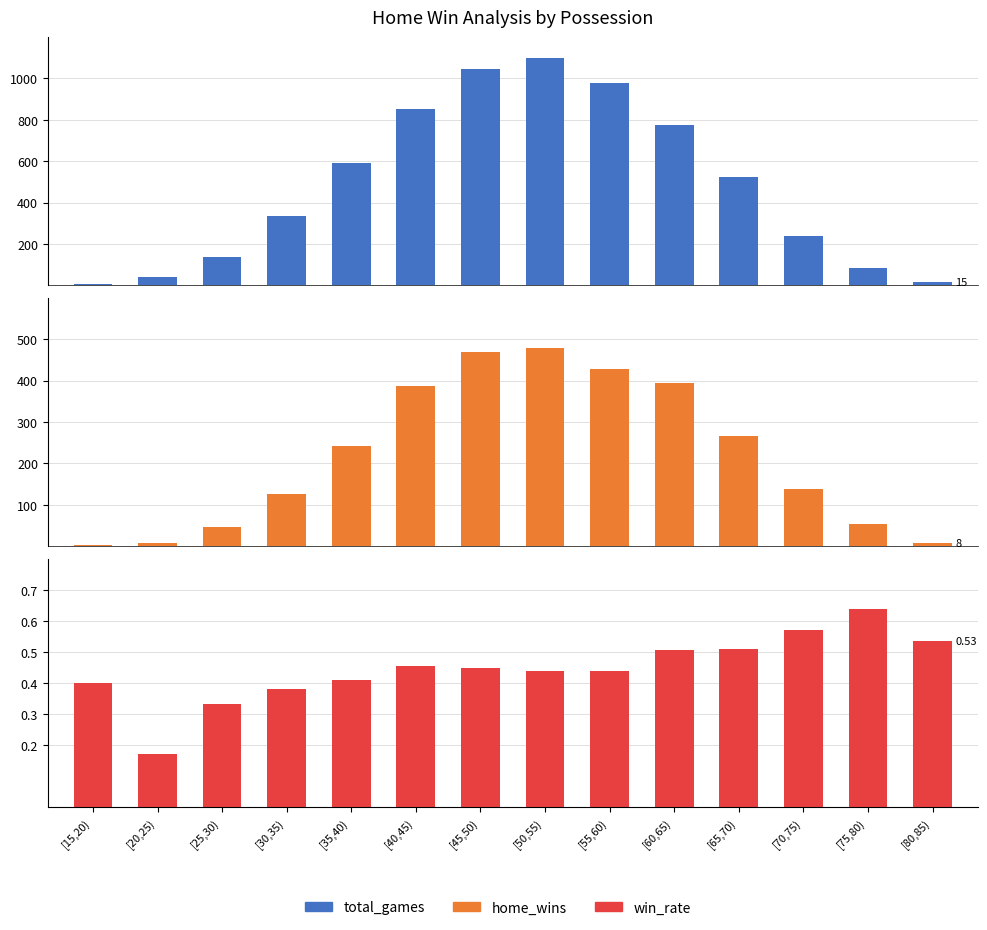

Reading right to left, what are all the values shown in this chart?

total_games: 15.0	83.0	240.0	524.0	777.0	977.0	1097.0	1047.0	850.0	593.0	334.0	139.0	41.0	5.0
home_wins: 8.0	53.0	137.0	266.0	393.0	429.0	479.0	468.0	386.0	242.0	127.0	46.0	7.0	2.0
win_rate: 0.5	0.6	0.6	0.5	0.5	0.4	0.4	0.4	0.5	0.4	0.4	0.3	0.2	0.4